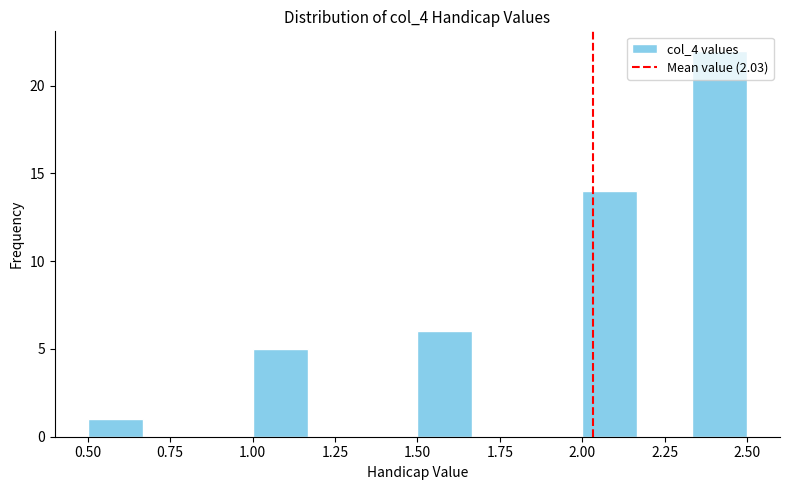

Around what value on the x-axis is the tallest bar? Give the approximate position of its centre, as read against the axis.

2.40